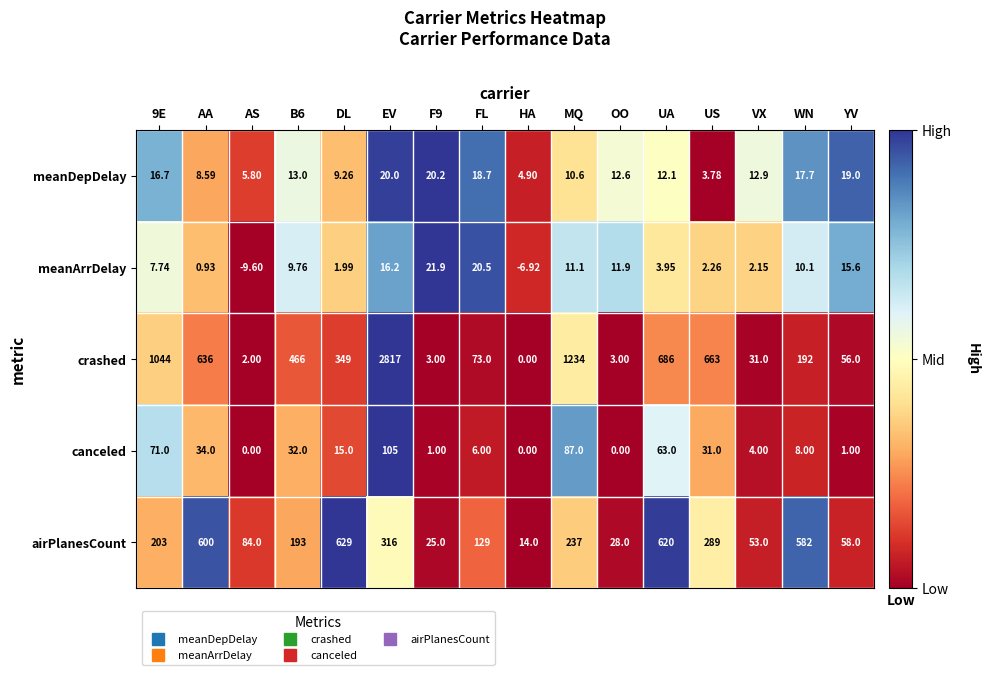

How many data points does each series have?

16